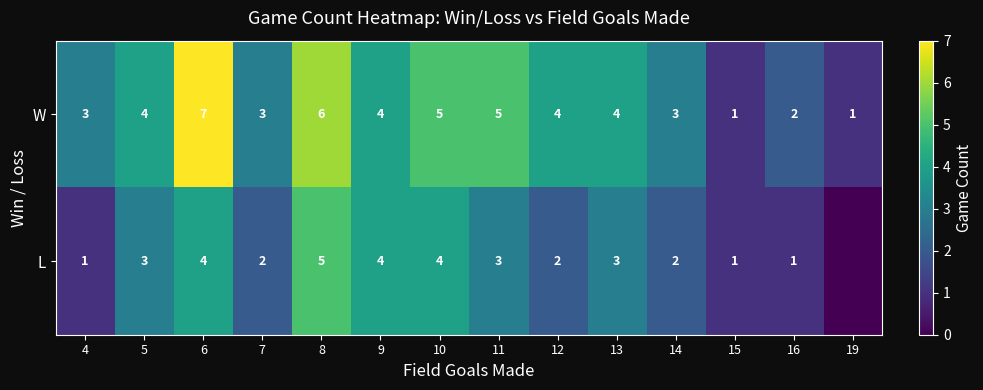

How many values in the W series are below 4?

6